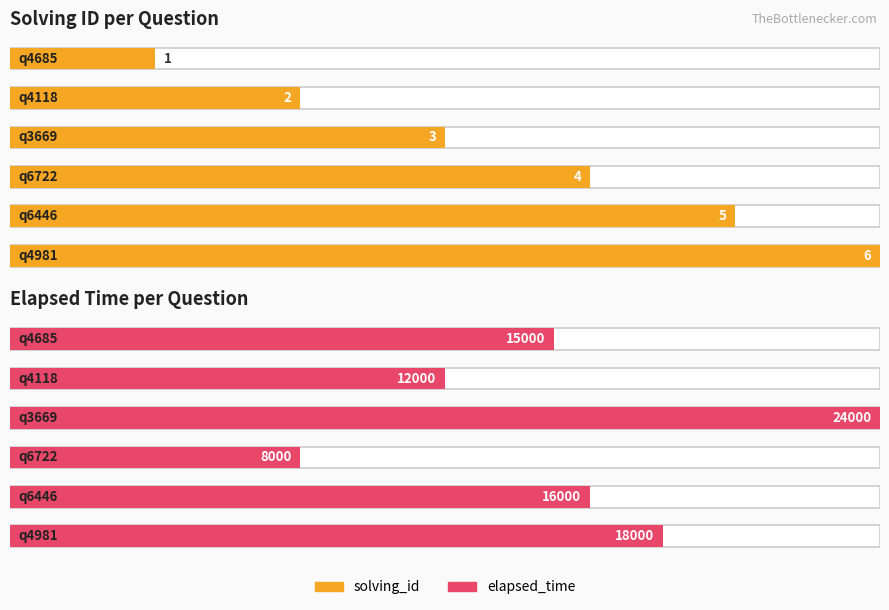

The solving_id series shows 5 at q3669. True or false?

False